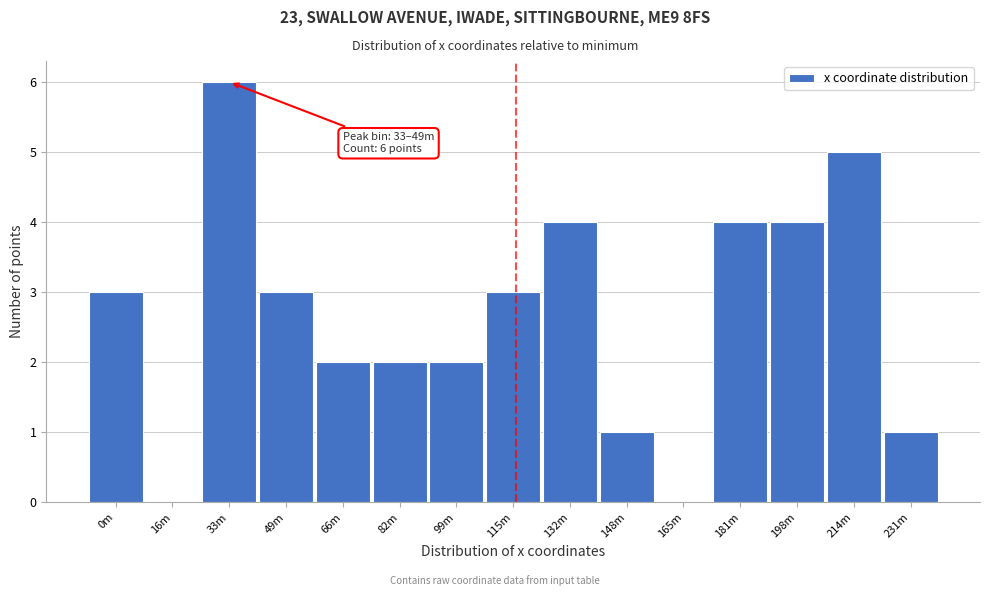

Reading right to left, transcribe all the data shown in this chart.

231m=1	214m=5	198m=4	181m=4	165m=0	148m=1	132m=4	115m=3	99m=2	82m=2	66m=2	49m=3	33m=6	16m=0	0m=3